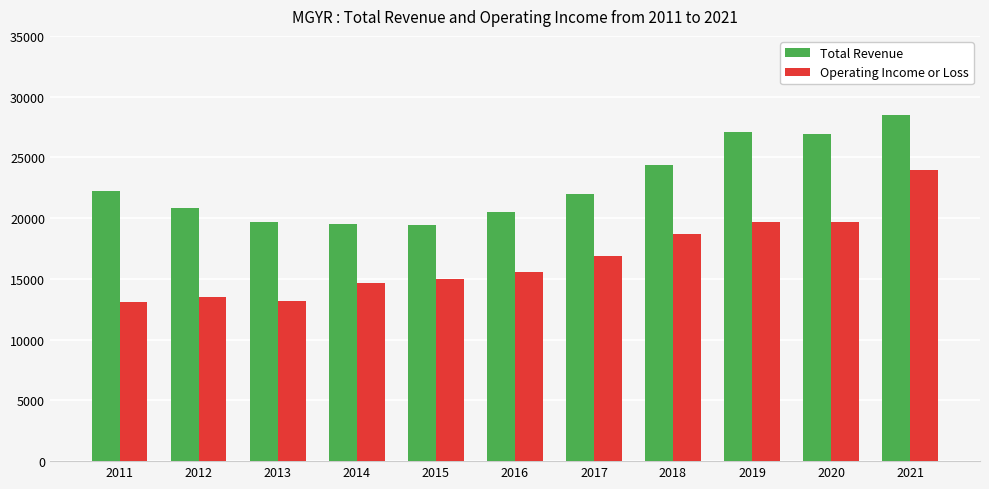

How many values in the Operating Income or Loss series are below 15600?

5